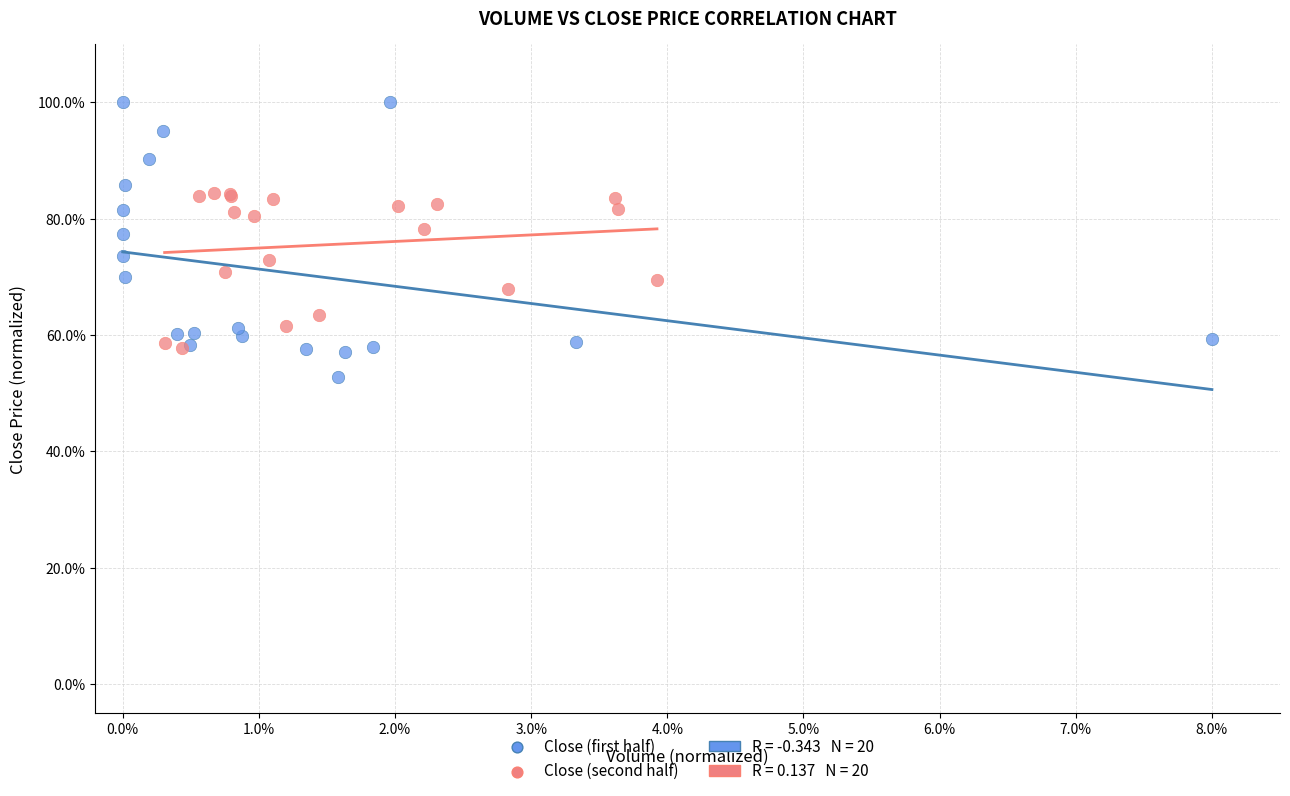

Which series has the largest Y range (max minus min)?

Close (first half)